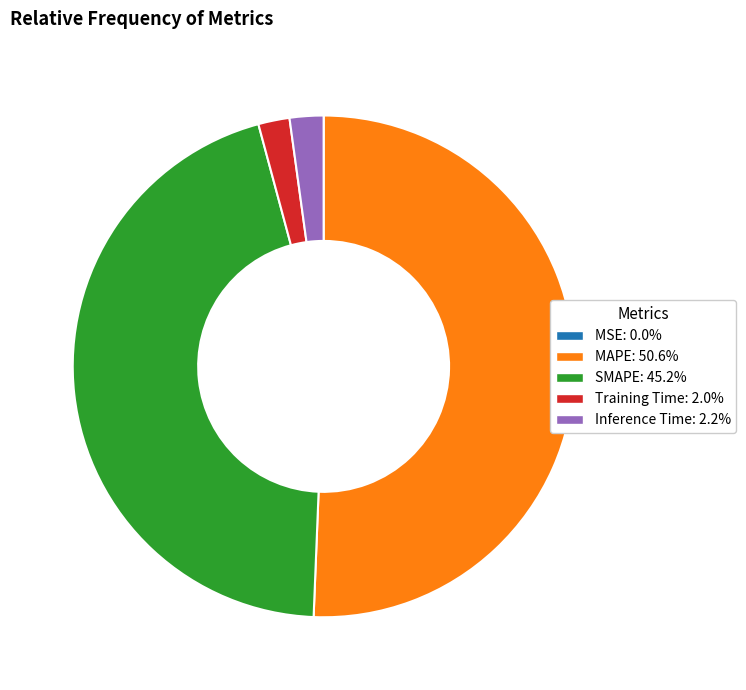

Between Inference Time and MAPE, which is larger?

MAPE